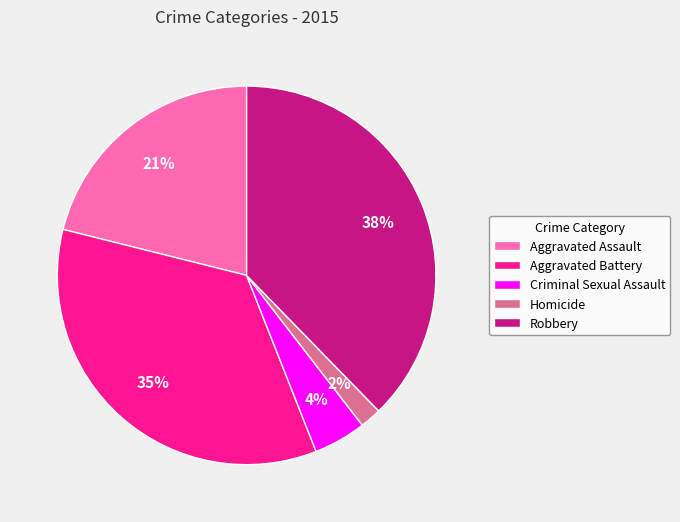

To the nearest percent, what is the combined percentage of Aggravated Battery and Homicide?

37%